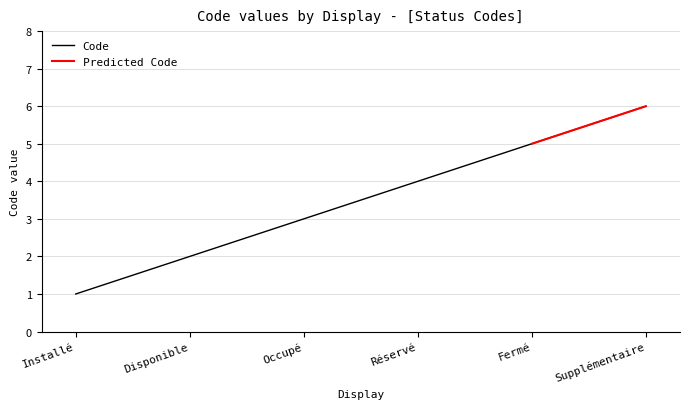

True or false: the data has more than 2 interior local peaks.

False